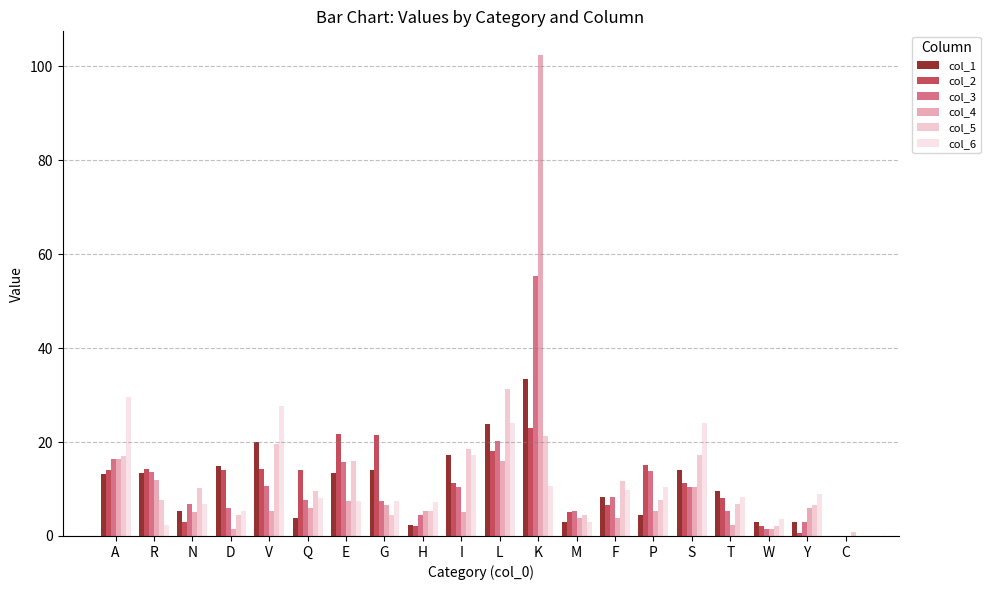

What is the total value across all series at Y?

28.2